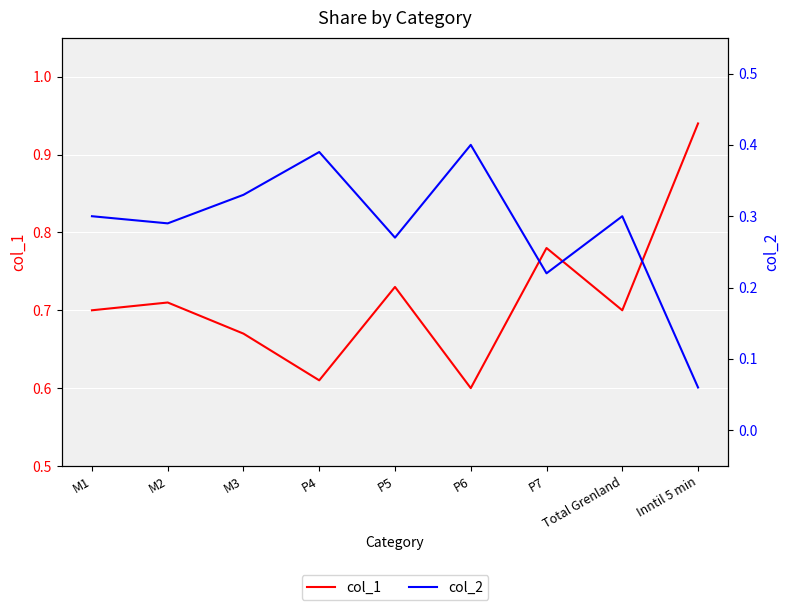

How many lines are shown in the chart?

2